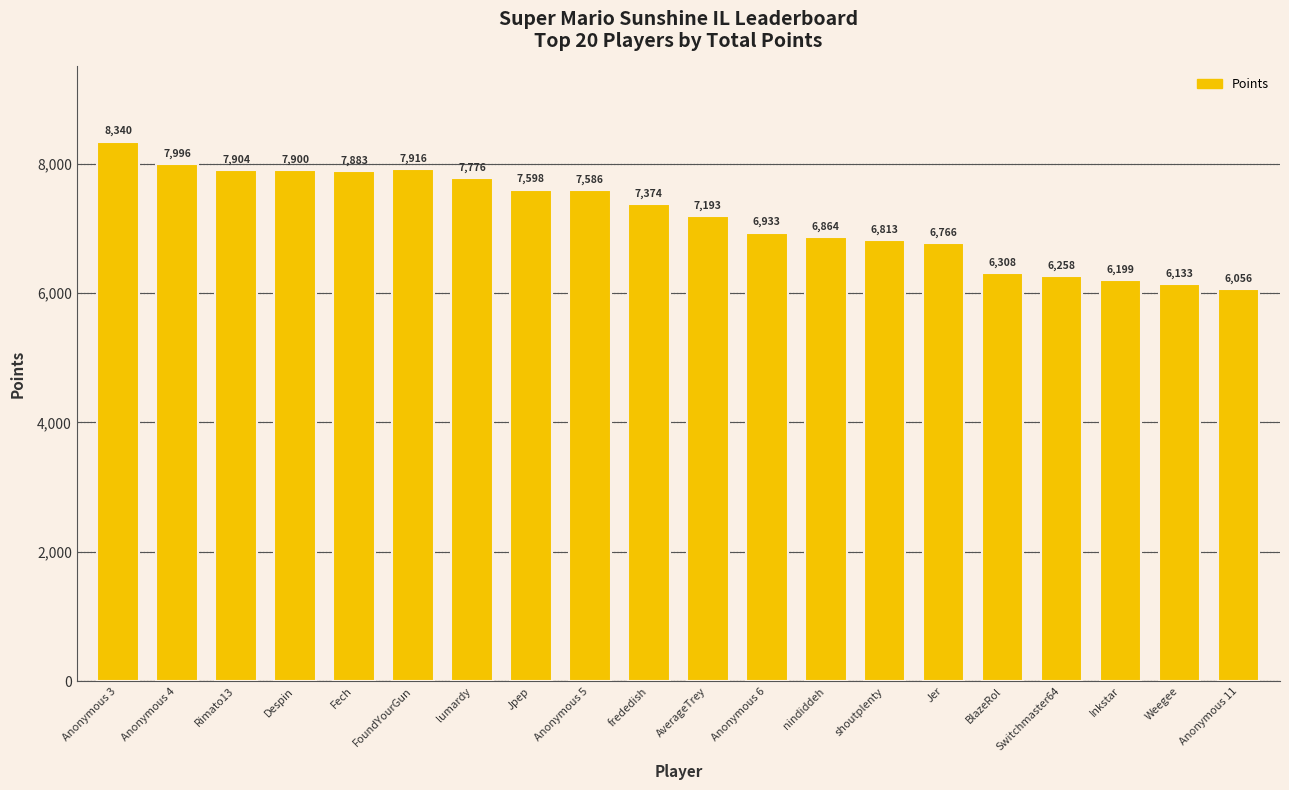

True or false: the data shows 13000 at frededish.

False